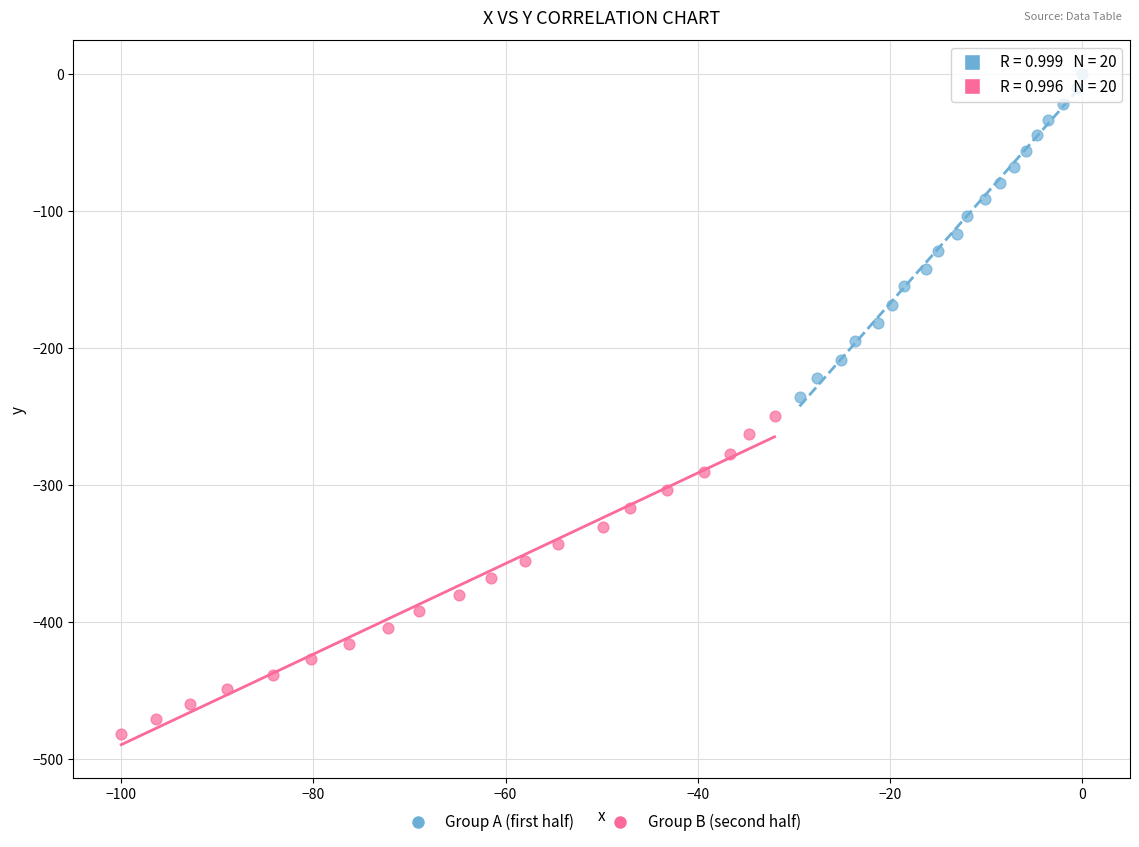

What are all the series names shown in the legend?

Group A (first half), Group B (second half)